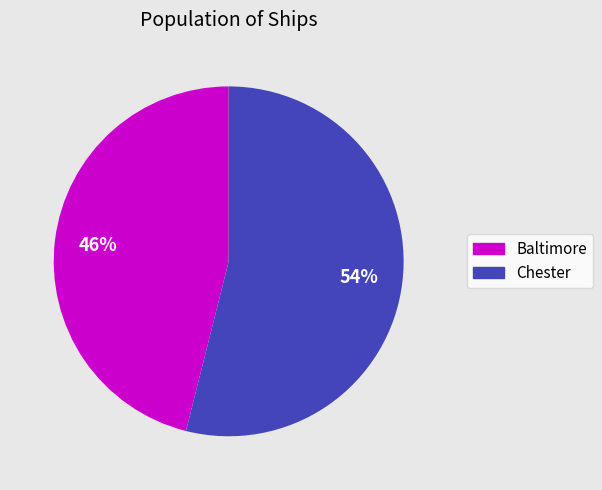

The Baltimore slice represents 35% of the pie. True or false?

False